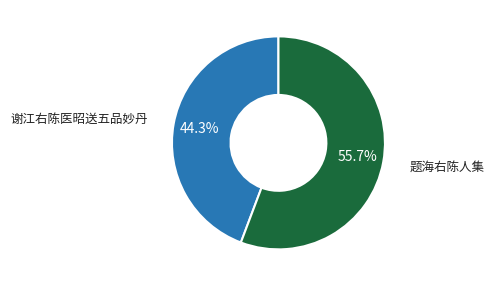

Is there any slice that represents more than half of the pie?

Yes